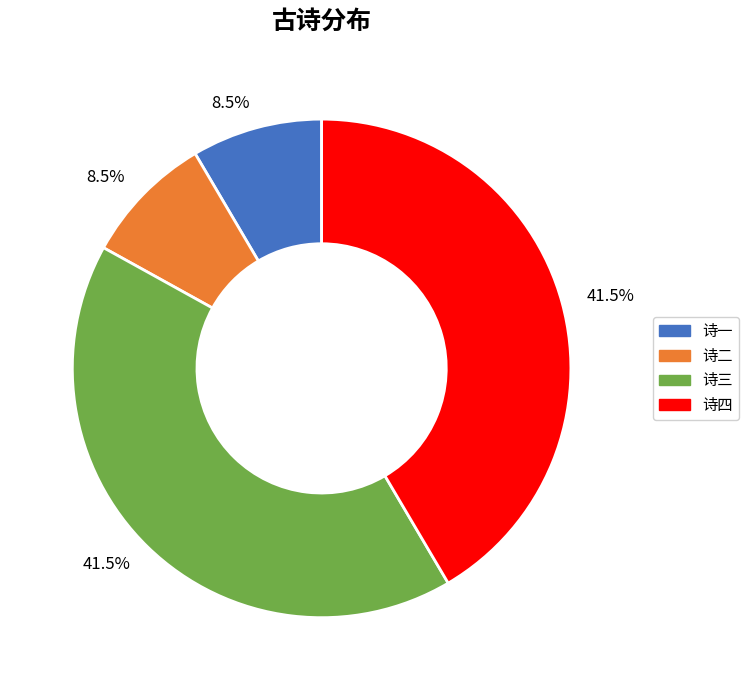

How many segments does this pie chart have?

4